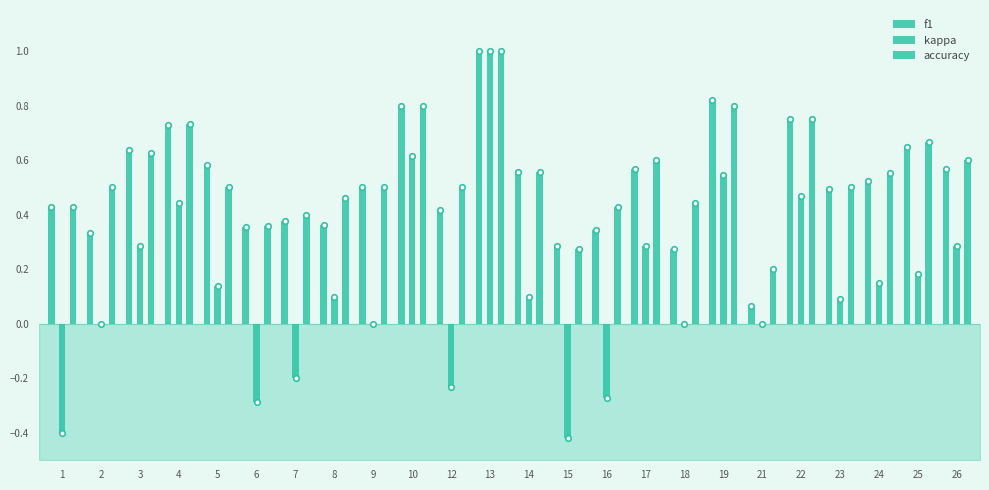

Reading left to right, list all the values displayed in this chart.

f1: 0.4	0.3	0.6	0.7	0.6	0.4	0.4	0.4	0.5	0.8	0.4	1.0	0.6	0.3	0.3	0.6	0.3	0.8	0.1	0.8	0.5	0.5	0.6	0.6
kappa: -0.4	0.0	0.3	0.4	0.1	-0.3	-0.2	0.1	0.0	0.6	-0.2	1.0	0.1	-0.4	-0.3	0.3	0.0	0.5	0.0	0.5	0.1	0.1	0.2	0.3
accuracy: 0.4	0.5	0.6	0.7	0.5	0.4	0.4	0.5	0.5	0.8	0.5	1.0	0.6	0.3	0.4	0.6	0.4	0.8	0.2	0.8	0.5	0.6	0.7	0.6